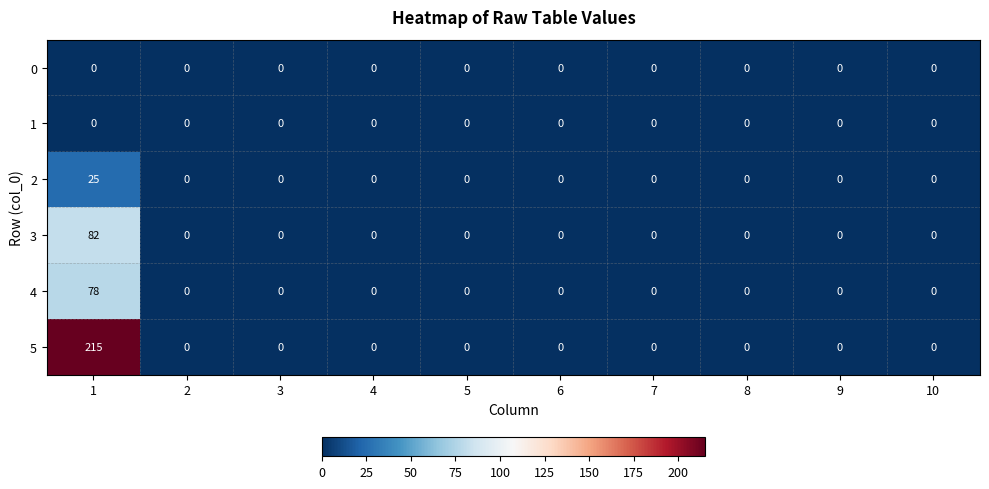

What is the greatest value displayed?

215